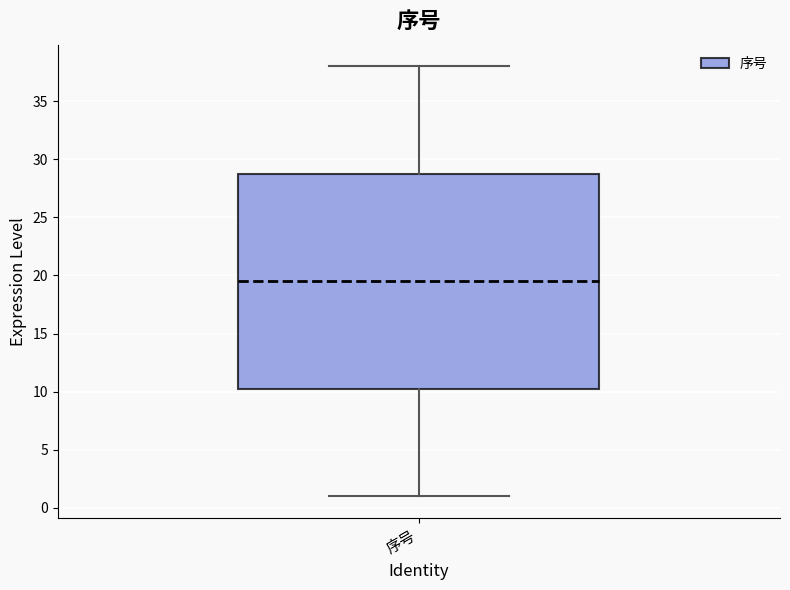

Transcribe this box plot: give where the median line is, the range the box spans, and where the two whiskers end, as read against the y-axis. The values are not printed on the chart, so give them approximately, as read against the axis.

median 19.5, box 10.5 to 29.0, whiskers 1.0 to 38.0